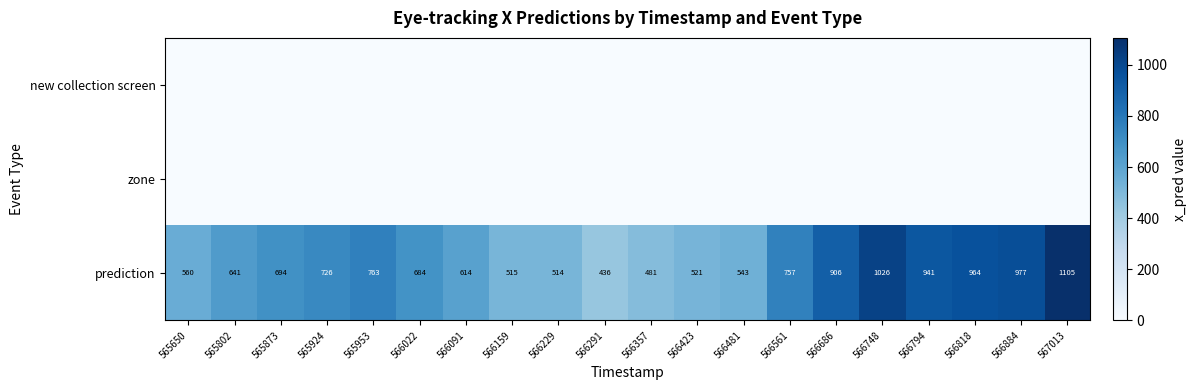

What is the difference between the maximum and minimum values in the prediction series?

669